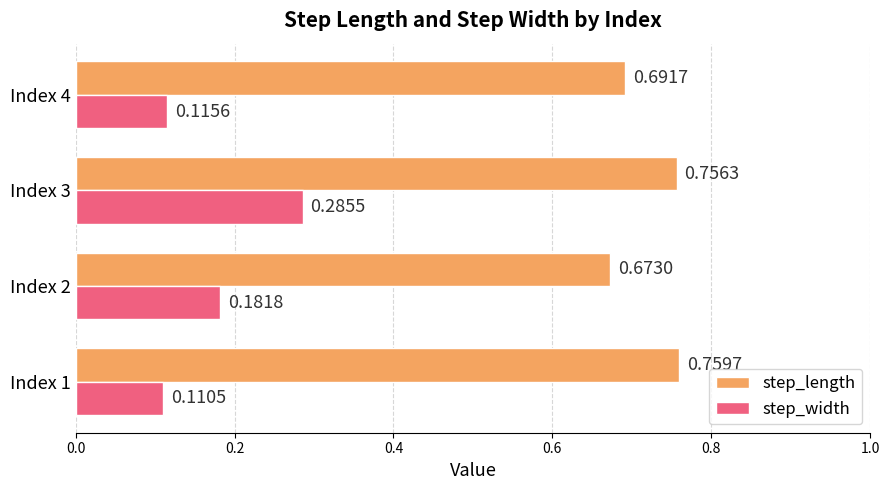

What is the spread (max minus min) of values at Index 3?

0.5